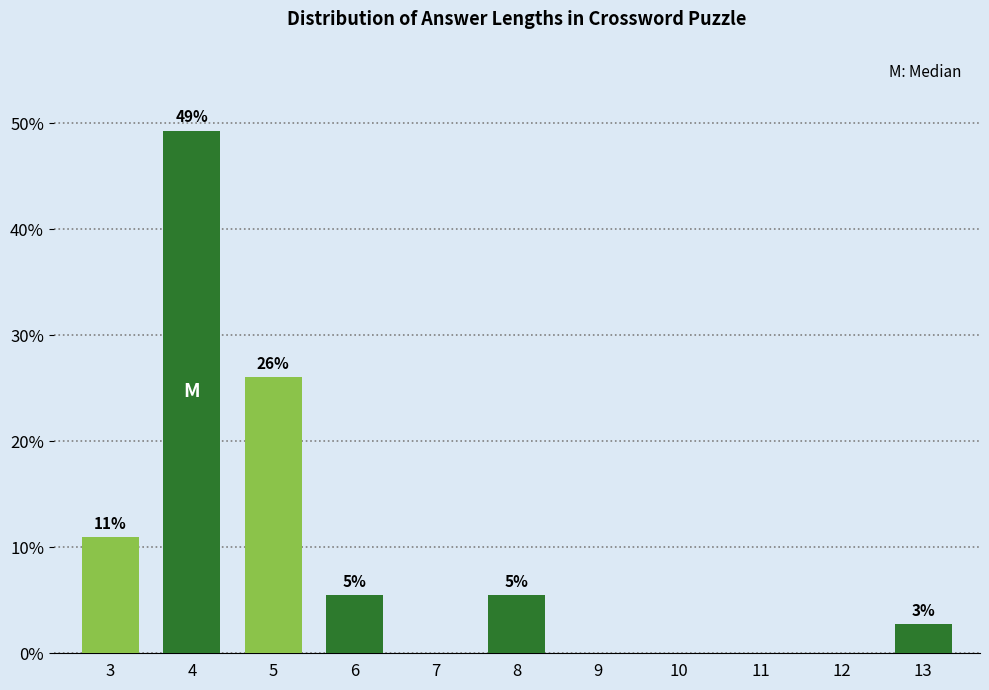

Are the bars horizontal?

No